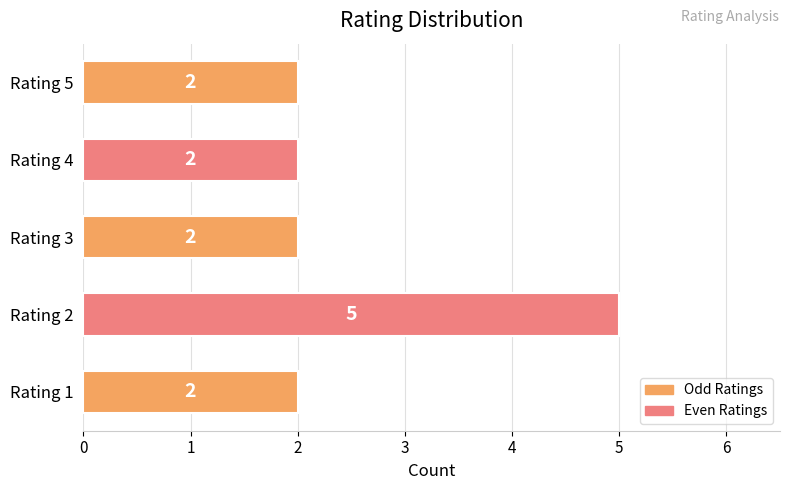

What is the maximum value shown in the chart?

5